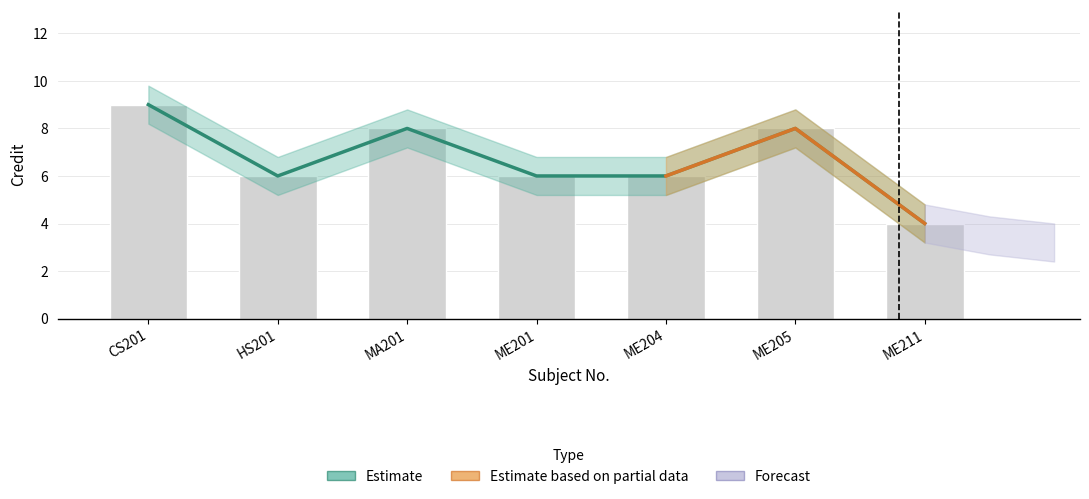

How many data points in Credit are above 6?

3